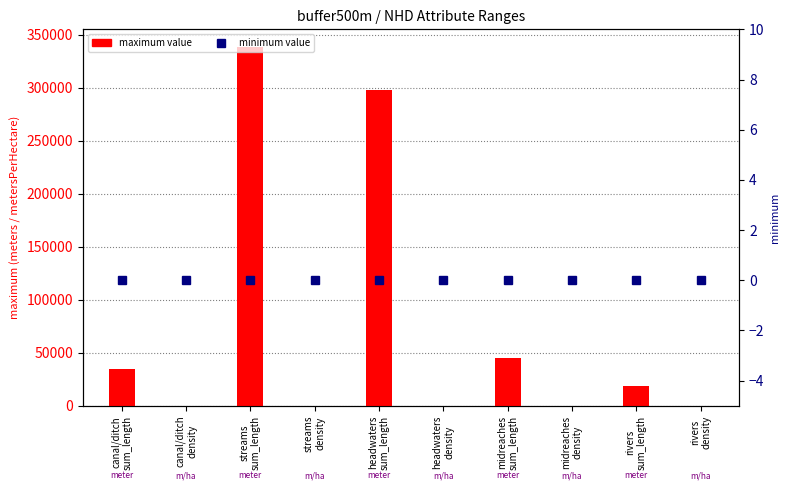

What is the difference between the second highest and second lowest values in the maximum value series?

297654.1